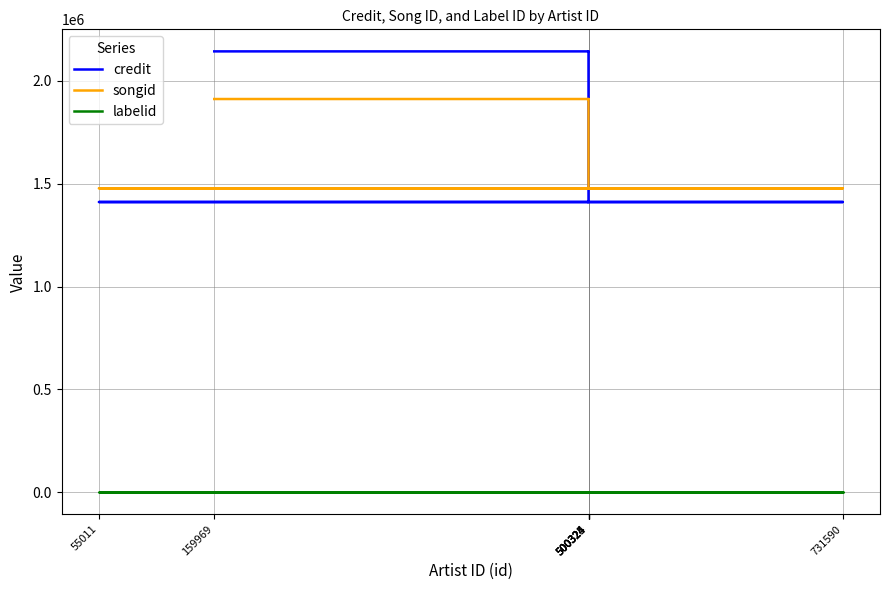

What is the sum of all labelid values?

3304